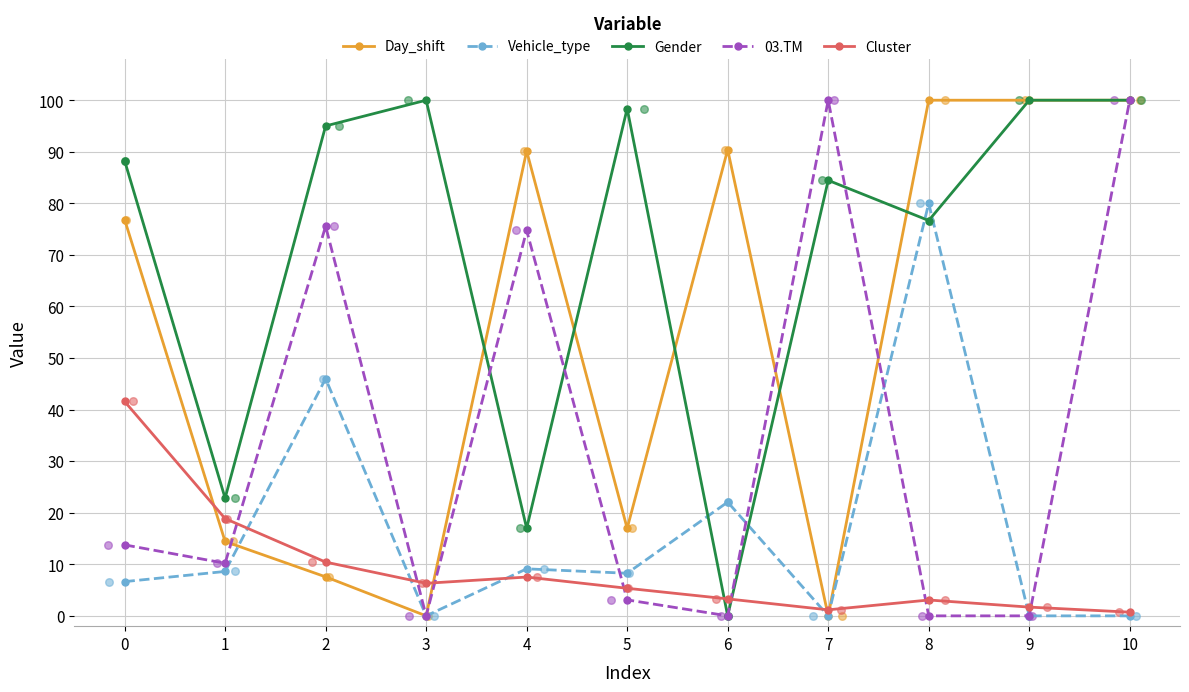

At which category is the sum across all series the highest?

10